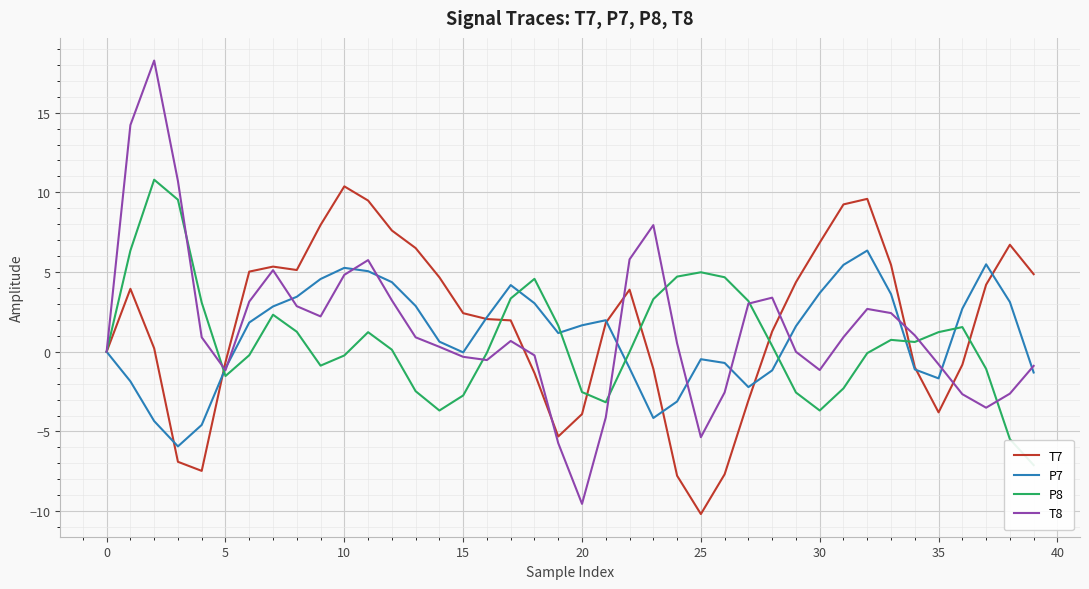

Rank the series by their maximum value, from lowest to highest.

P7, T7, P8, T8